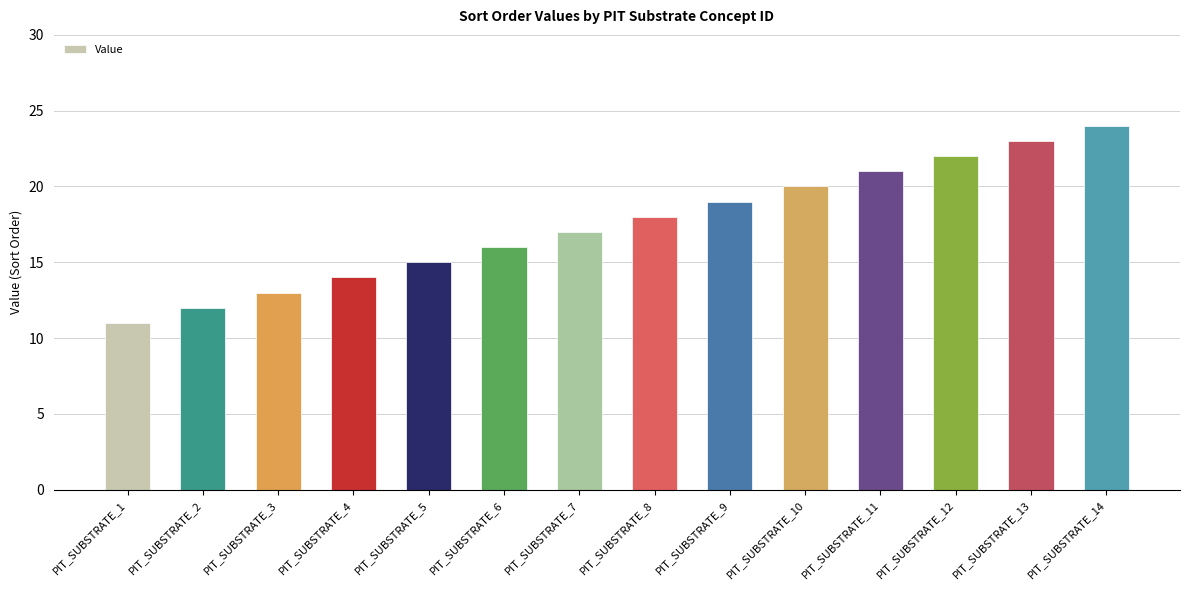

Are the bars horizontal?

No